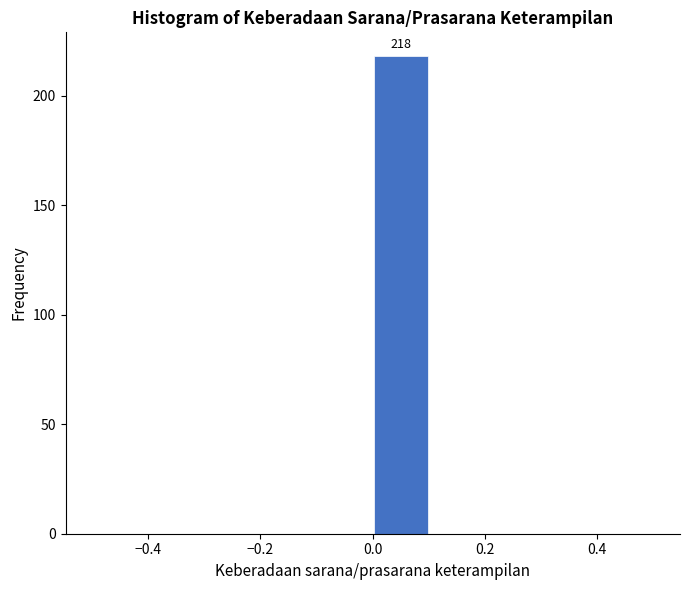

Over which range of the x-axis is the bar tallest?

0.0 to 0.1